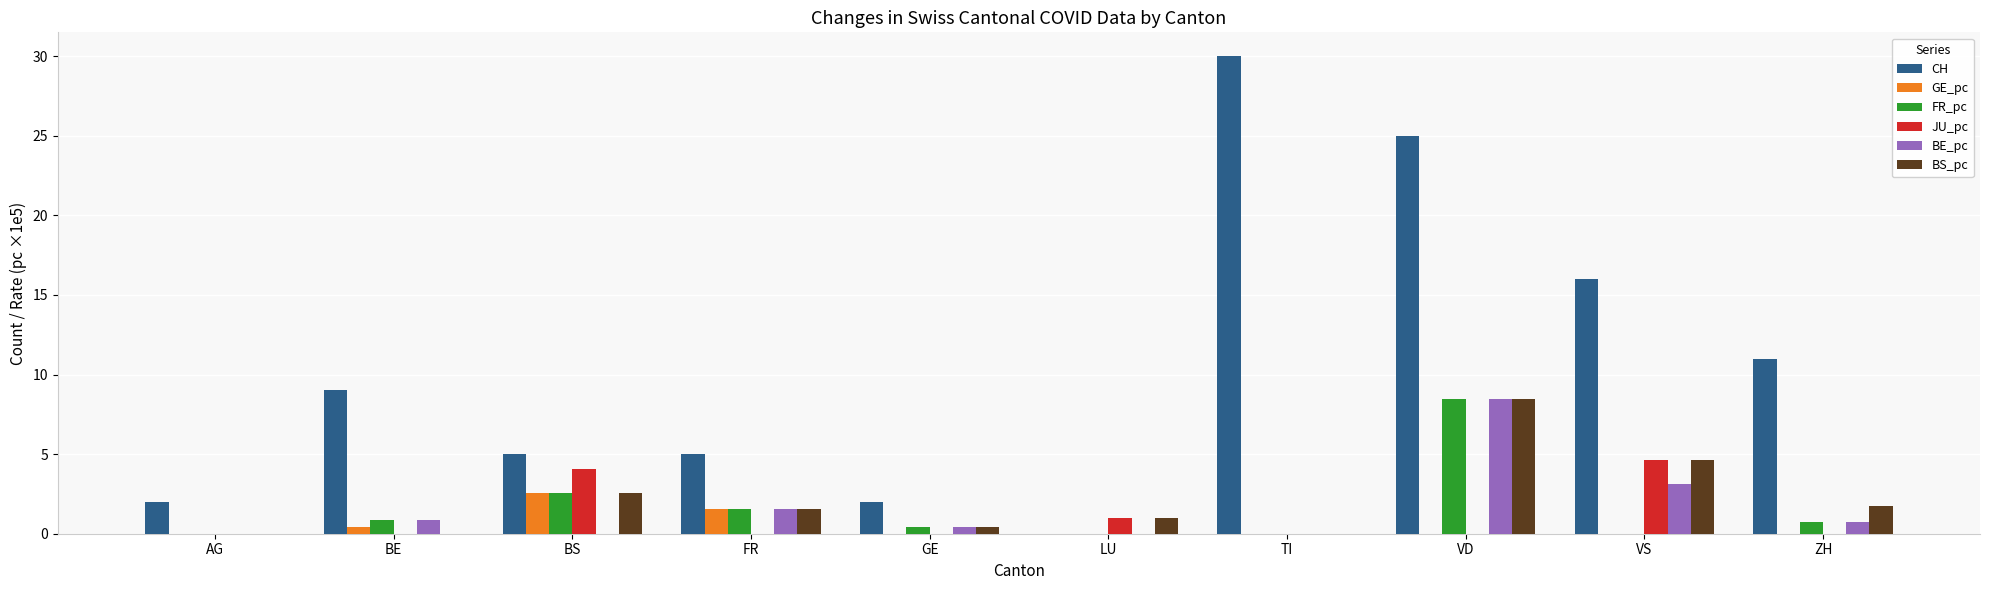

Count the GE_pc values in the range 0 to 1.

8